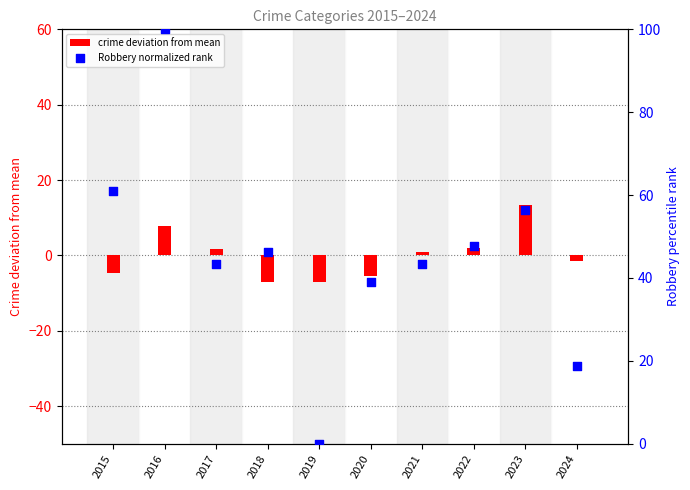

What are all the series names shown in the legend?

crime deviation from mean, Robbery normalized rank